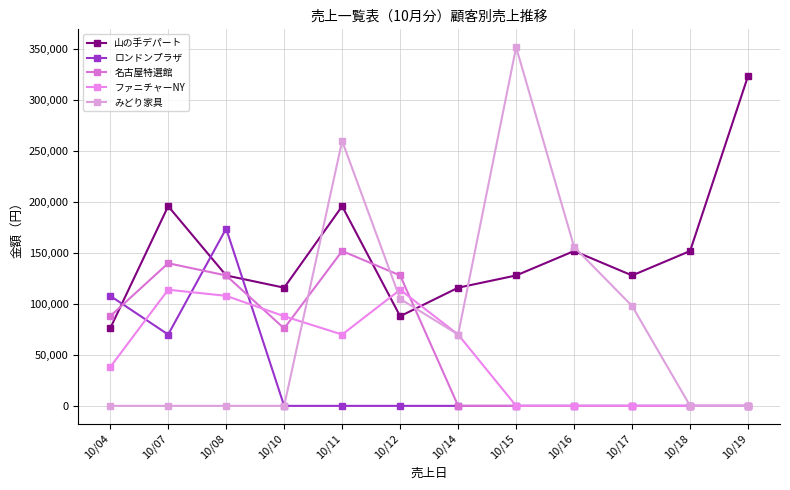

Which category has the highest value in the ロンドンプラザ series?

10/08